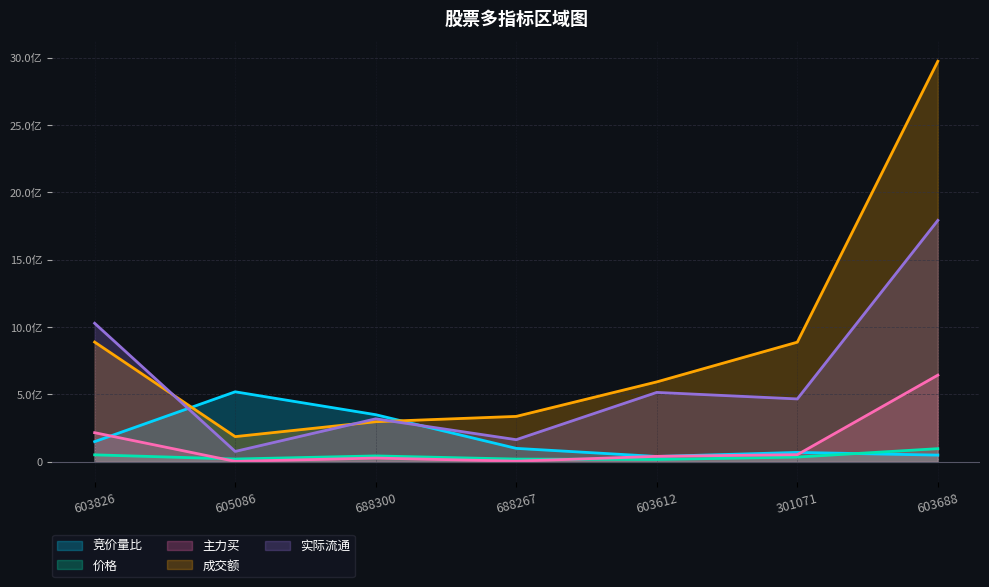

Which series has the largest total across all categories?

成交额